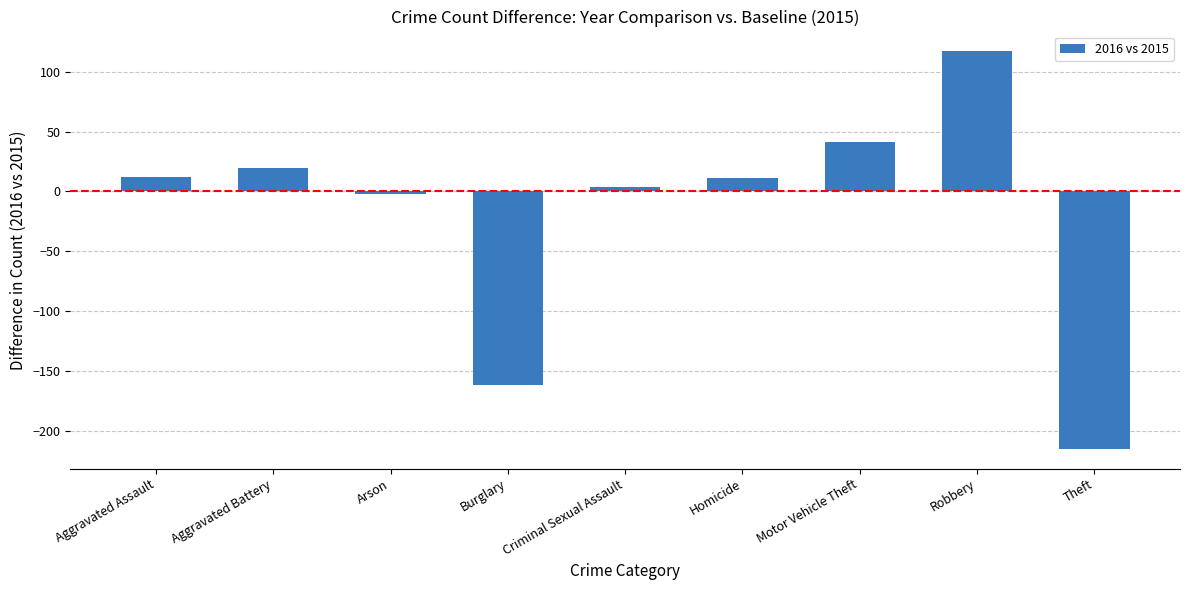

At which label is the value closest to -49?

Arson